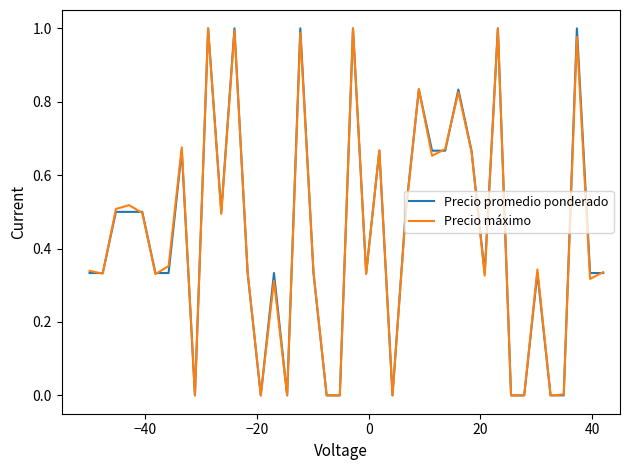

What are all the series names shown in the legend?

Precio promedio ponderado, Precio máximo